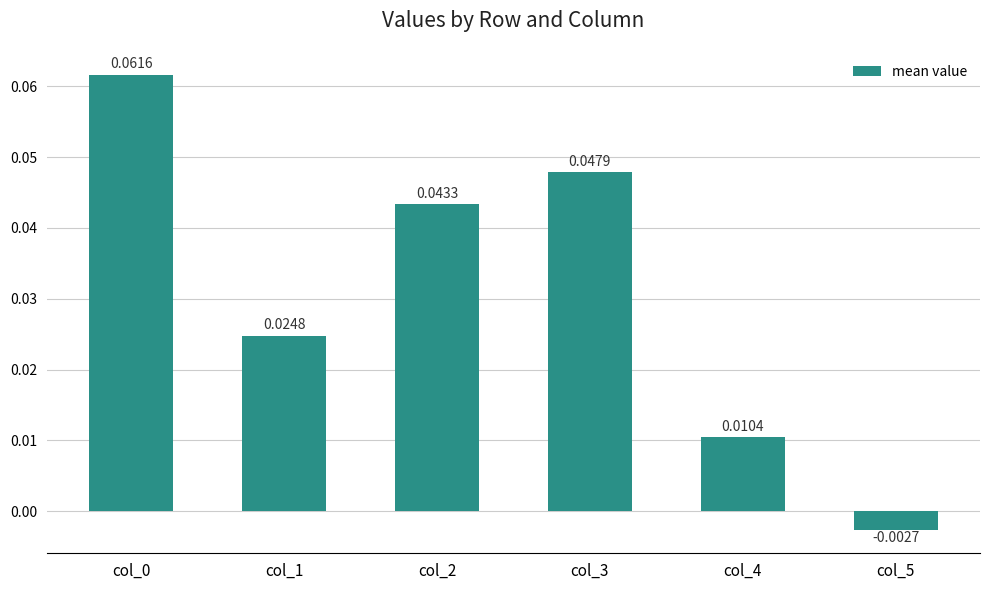

Which has a higher value, col_2 or col_4?

col_2